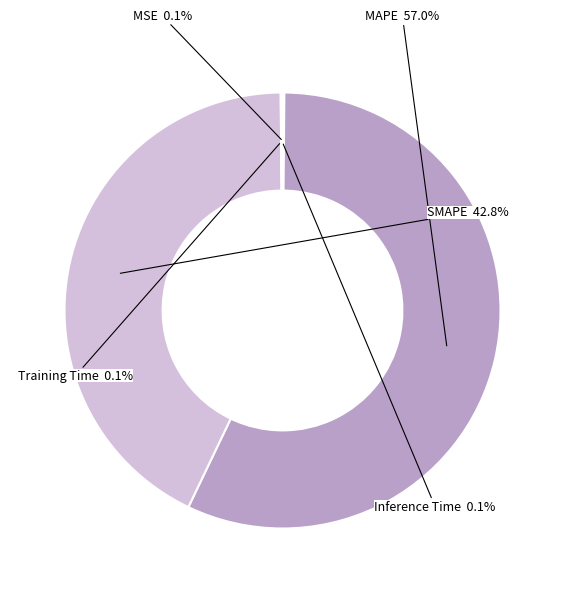

Which category has the biggest portion of the pie?

MAPE